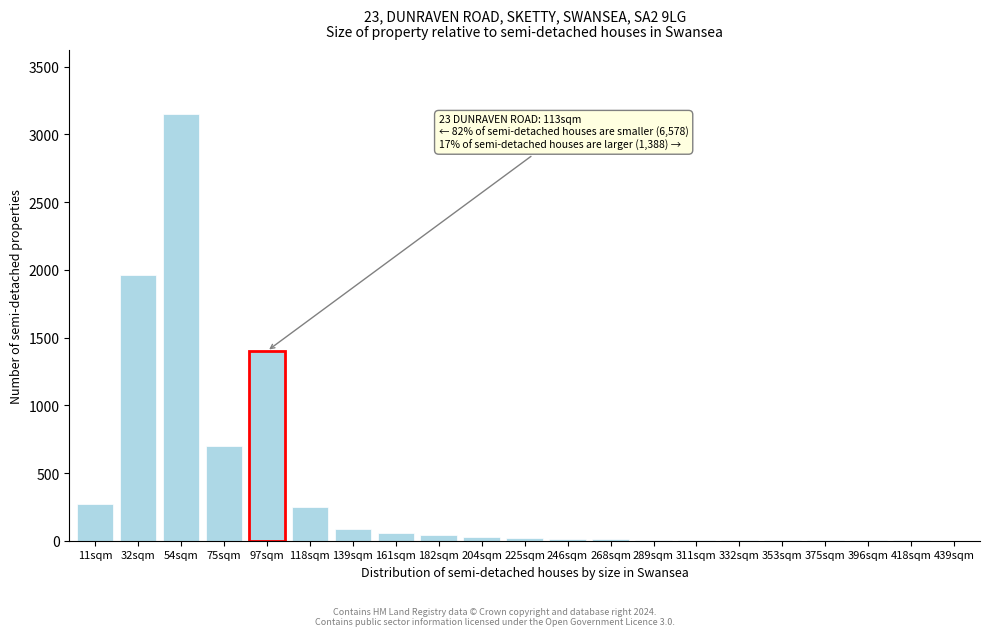

What is the sum of all values?

8026